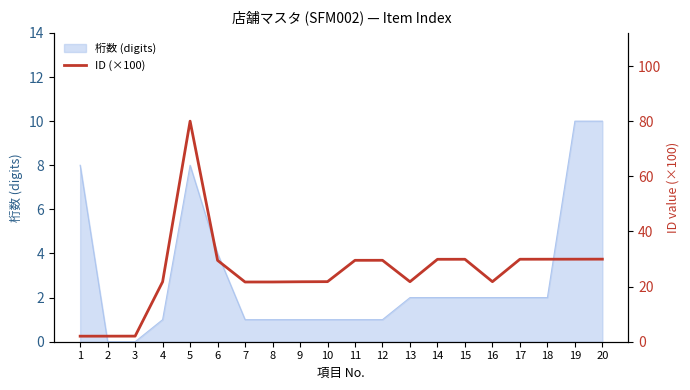

At which category does the chart reach its peak across all series?

5